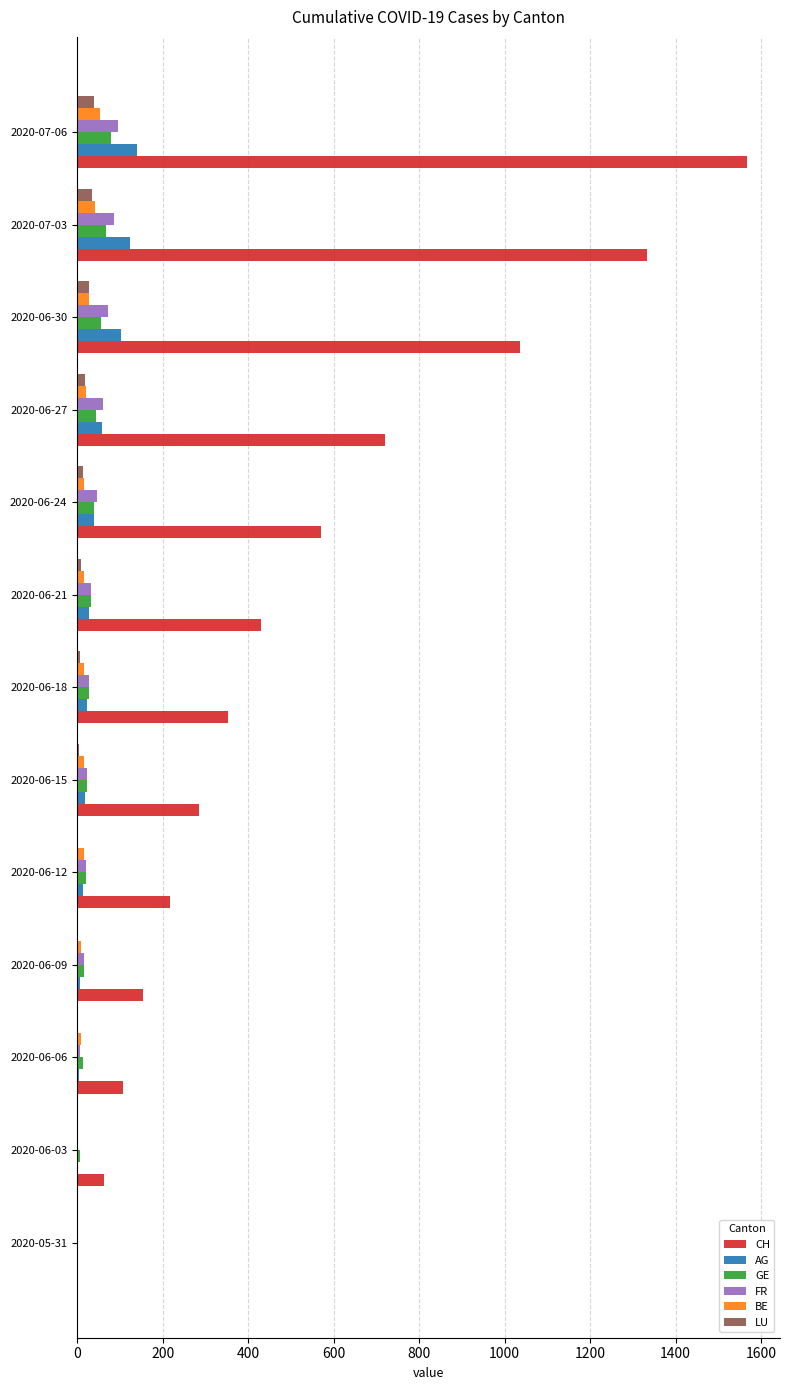

The value of BE at 2020-07-06 is 53. True or false?

True